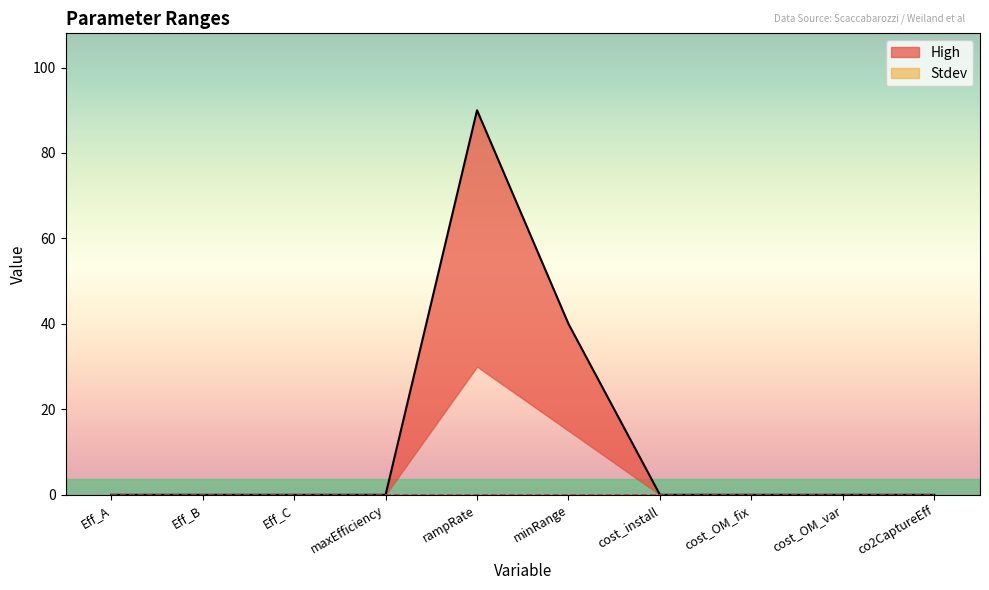

Reading right to left, transcribe all the data shown in this chart.

co2CaptureEff=0	cost_OM_var=0	cost_OM_fix=0	cost_install=0	minRange=40	rampRate=90	maxEfficiency=0	Eff_C=0	Eff_B=0	Eff_A=0